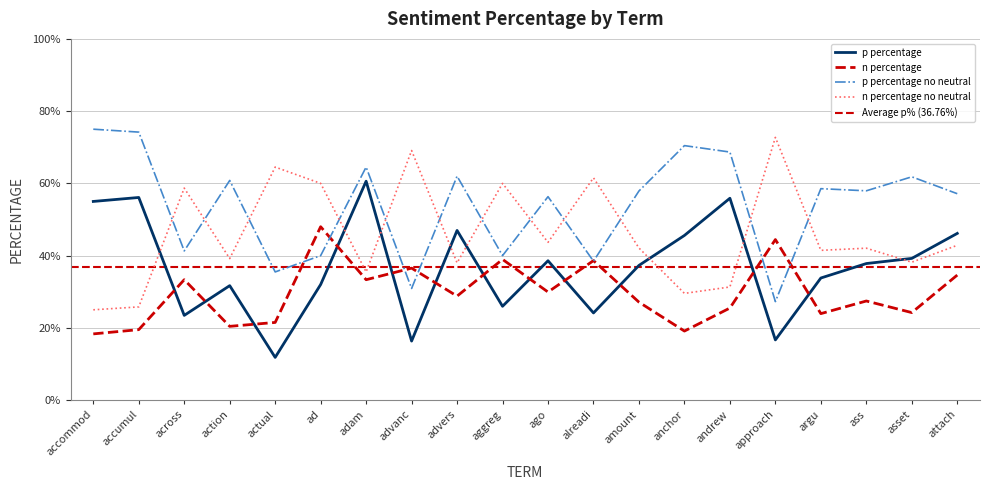

What is the sum of the n percentage no neutral values at actual and argu?

1.1